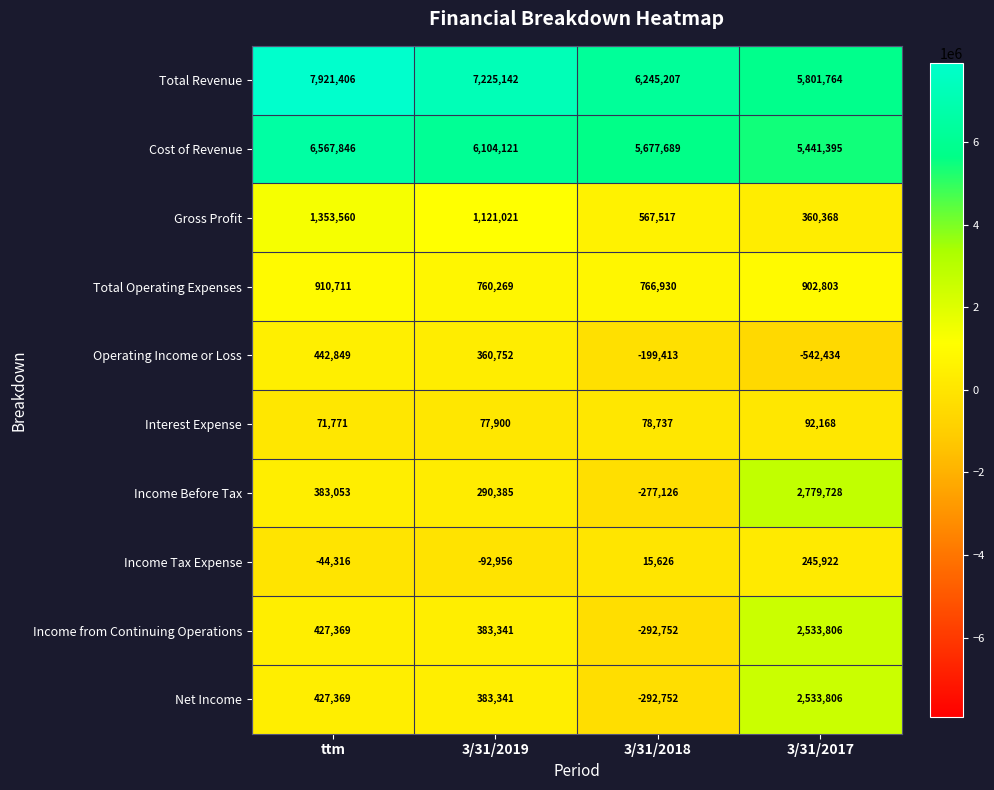

What is the maximum value shown in the chart?

7921406